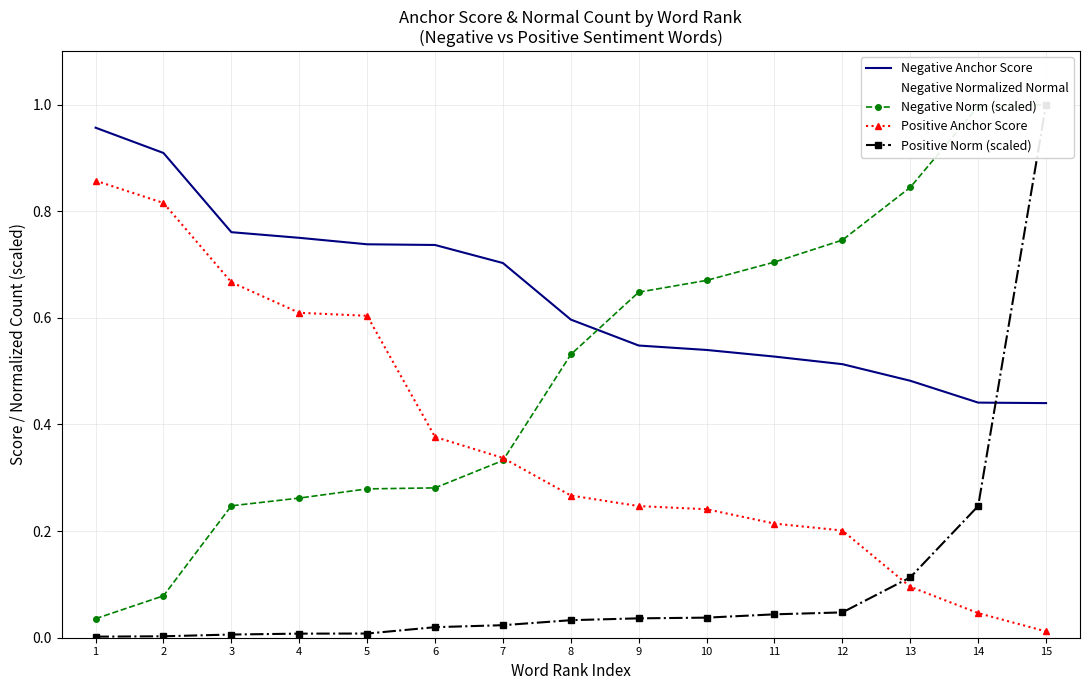

Reading left to right, what are all the values shown in this chart?

Negative Anchor Score: 1=1.0	2=0.9	3=0.8	4=0.8	5=0.7	6=0.7	7=0.7	8=0.6	9=0.5	10=0.5	11=0.5	12=0.5	13=0.5	14=0.4	15=0.4
Negative Normalized Normal: 1=1.0	2=0.9	3=0.8	4=0.8	5=0.7	6=0.7	7=0.7	8=0.6	9=0.5	10=0.5	11=0.5	12=0.5	13=0.5	14=0.4	15=0.4
Negative Norm (scaled): 1=0.0	2=0.1	3=0.2	4=0.3	5=0.3	6=0.3	7=0.3	8=0.5	9=0.6	10=0.7	11=0.7	12=0.7	13=0.8	14=1.0	15=1.0
Positive Anchor Score: 1=0.9	2=0.8	3=0.7	4=0.6	5=0.6	6=0.4	7=0.3	8=0.3	9=0.2	10=0.2	11=0.2	12=0.2	13=0.1	14=0.0	15=0.0
Positive Norm (scaled): 1=0.0	2=0.0	3=0.0	4=0.0	5=0.0	6=0.0	7=0.0	8=0.0	9=0.0	10=0.0	11=0.0	12=0.0	13=0.1	14=0.2	15=1.0